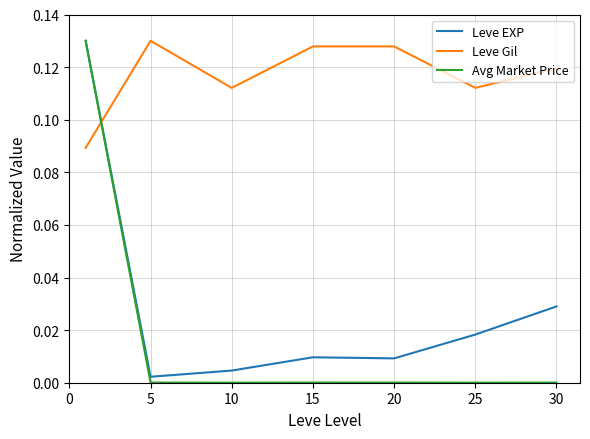

Which series has the largest total across all categories?

Leve Gil